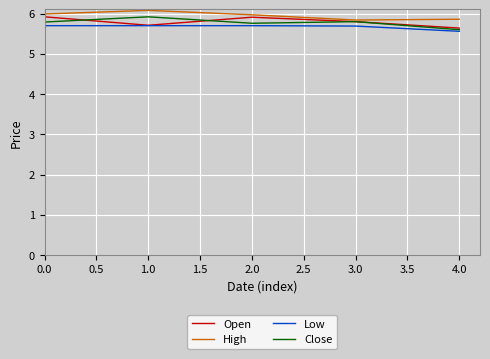

Is the value of High at 2.0 greater than the value of Close at 2.0?

Yes